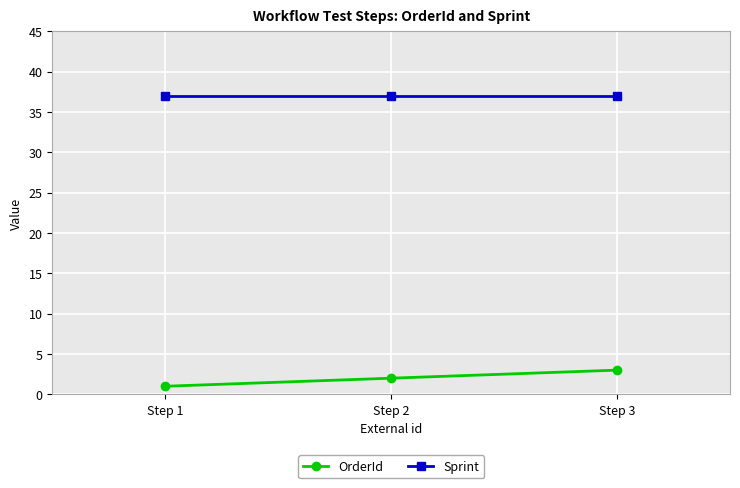

Reading right to left, list all the values displayed in this chart.

OrderId: 3	2	1
Sprint: 37	37	37